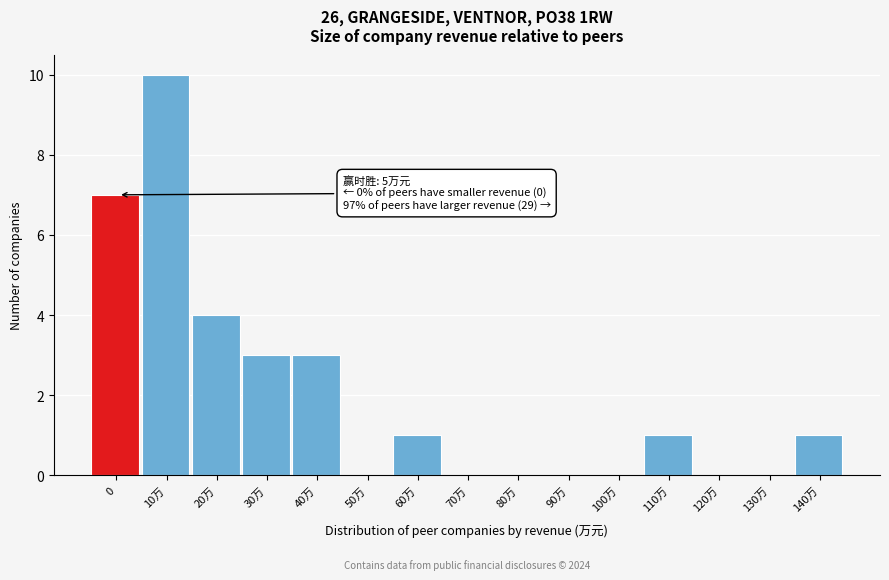

Reading left to right, extract all data points from this chart.

0=7	10万=10	20万=4	30万=3	40万=3	50万=0	60万=1	70万=0	80万=0	90万=0	100万=0	110万=1	120万=0	130万=0	140万=1